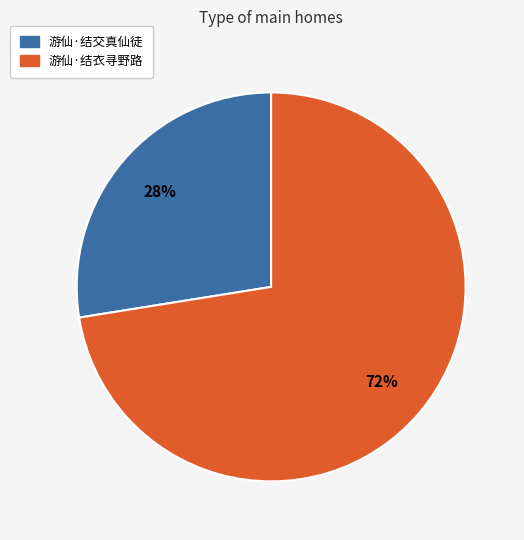

Does 游仙·结衣寻野路 represent more than half of the total?

Yes